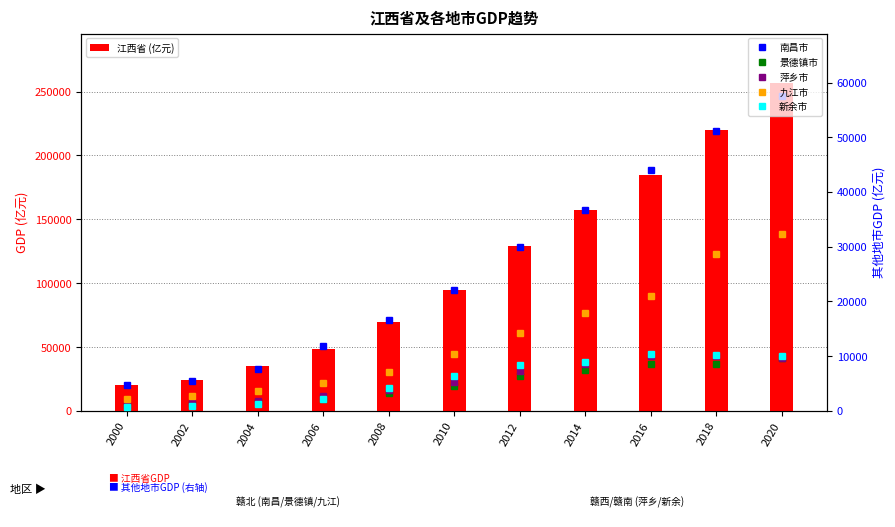

True or false: 九江市 has a value of 7010.0 at 2008.

True